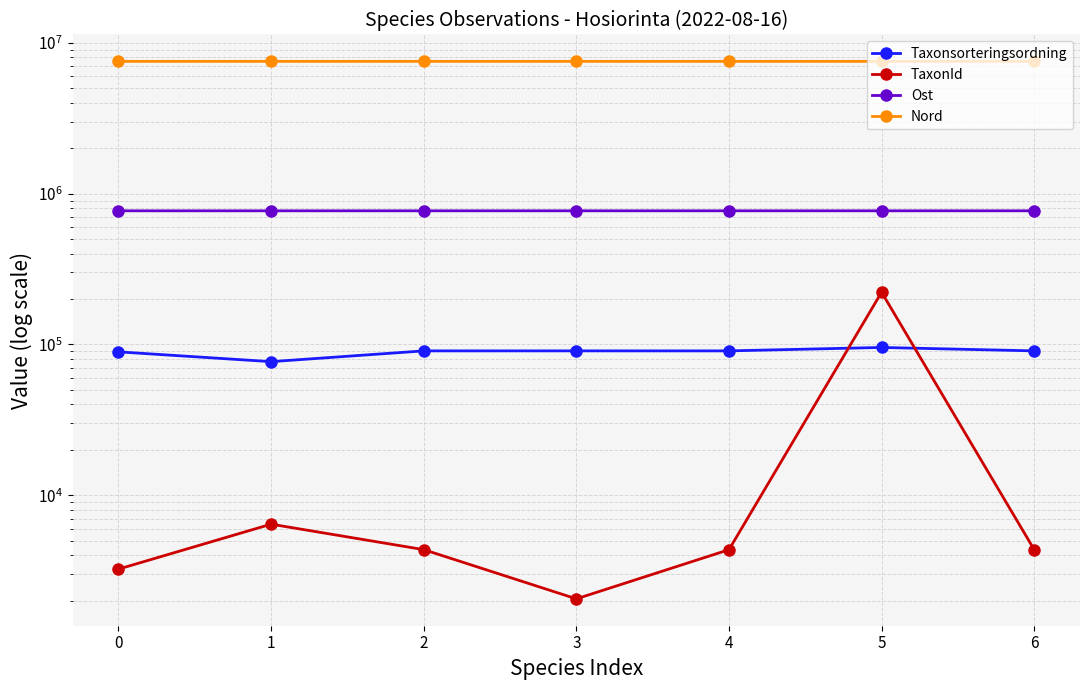

Which series has the widest spread of values?

TaxonId